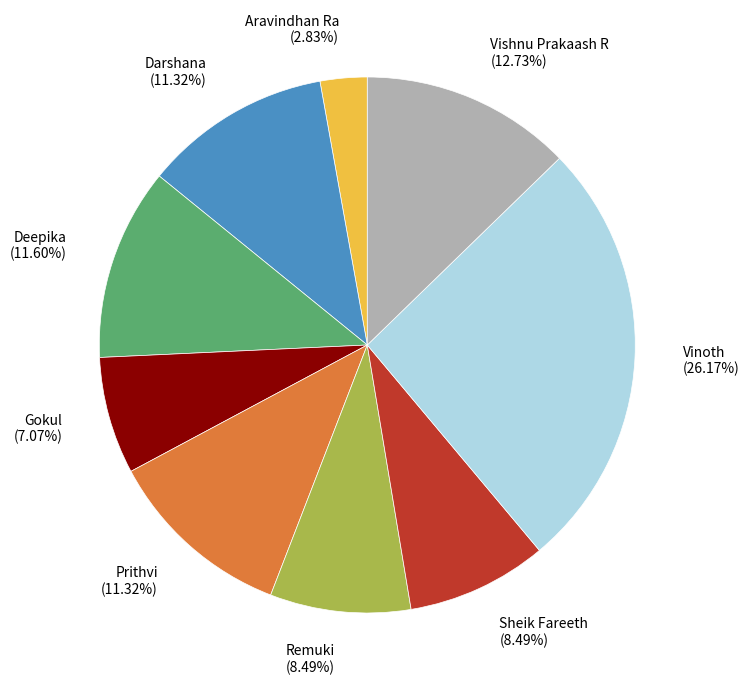

How much of the chart is everything except Vinoth?

73.8%